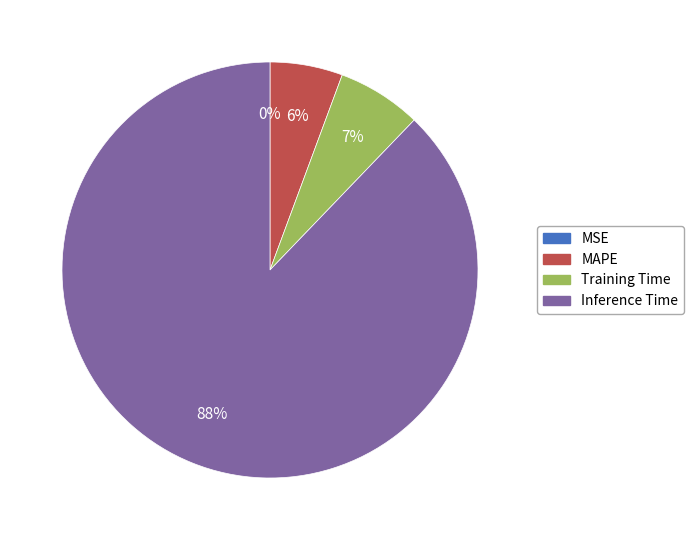

Is the sum of Inference Time and MAPE greater than half?

Yes